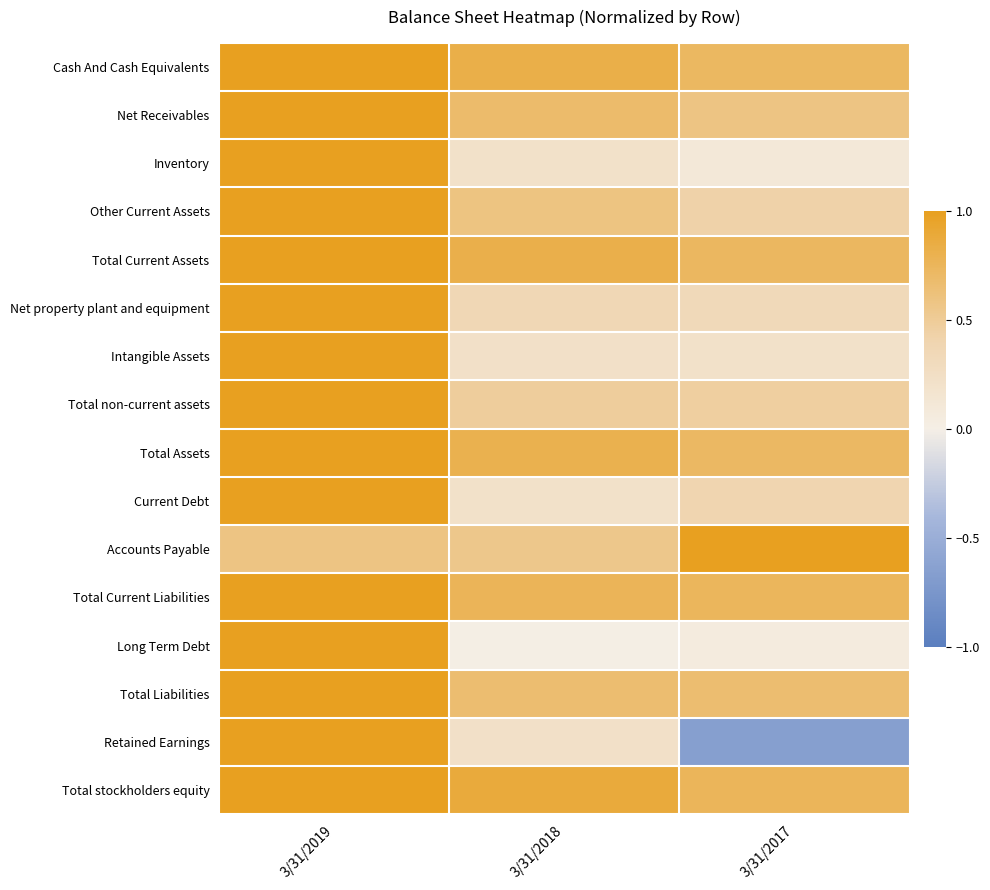

What is the minimum value shown in the chart?

-0.7